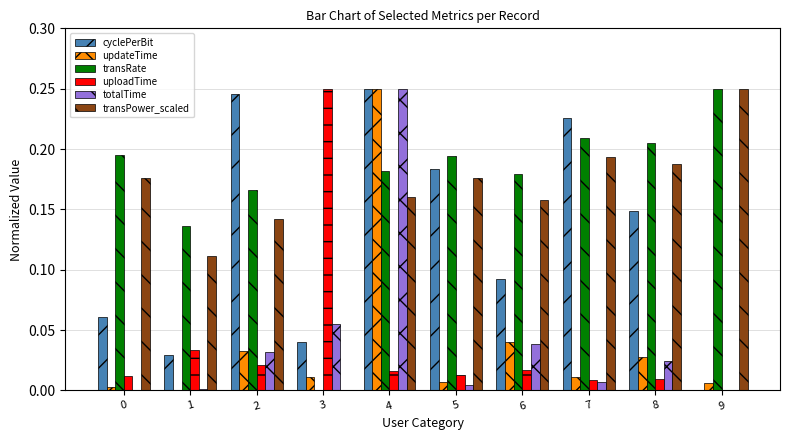

Which series has the largest total across all categories?

transRate